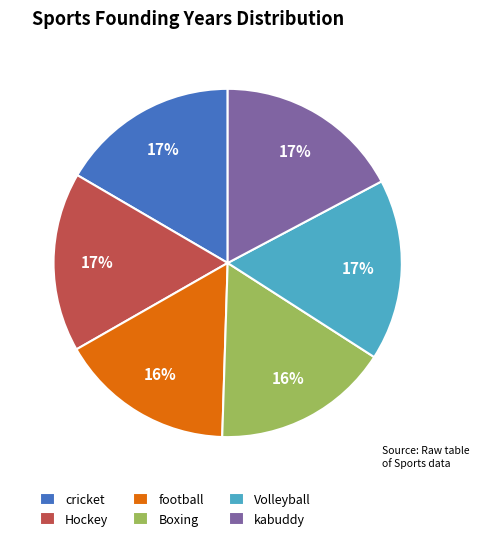

Do cricket and football together represent more than half of the pie?

No